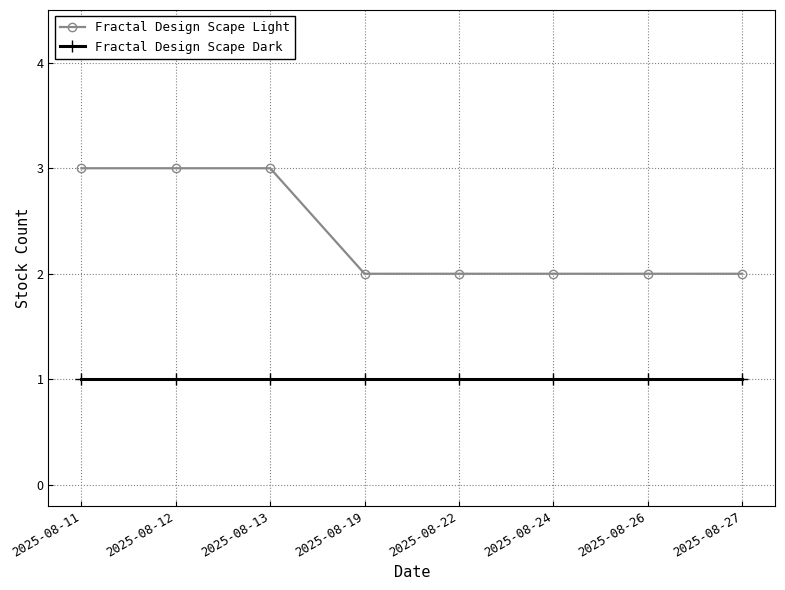

Which series has the largest range (max minus min)?

Fractal Design Scape Light